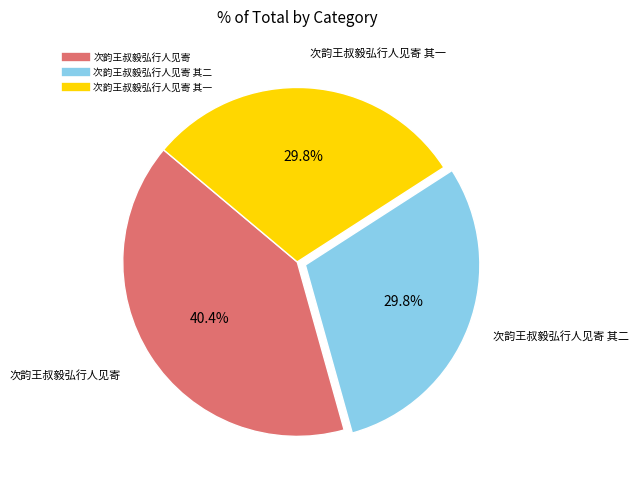

Does any single category account for the majority?

No